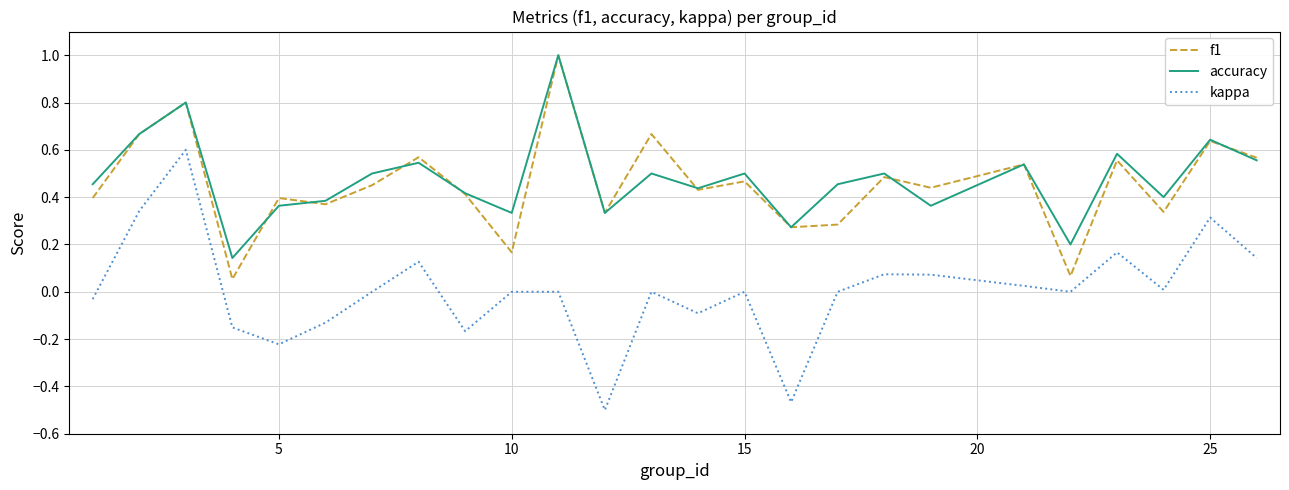

True or false: kappa and f1 intersect in this chart.

False